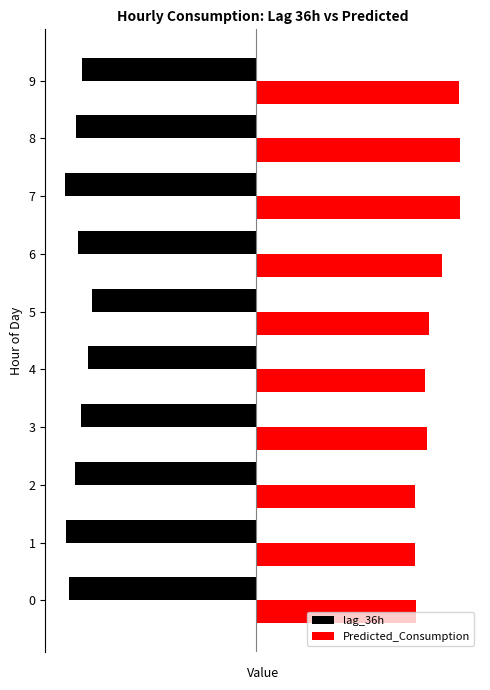

What are all the series names shown in the legend?

lag_36h, Predicted_Consumption